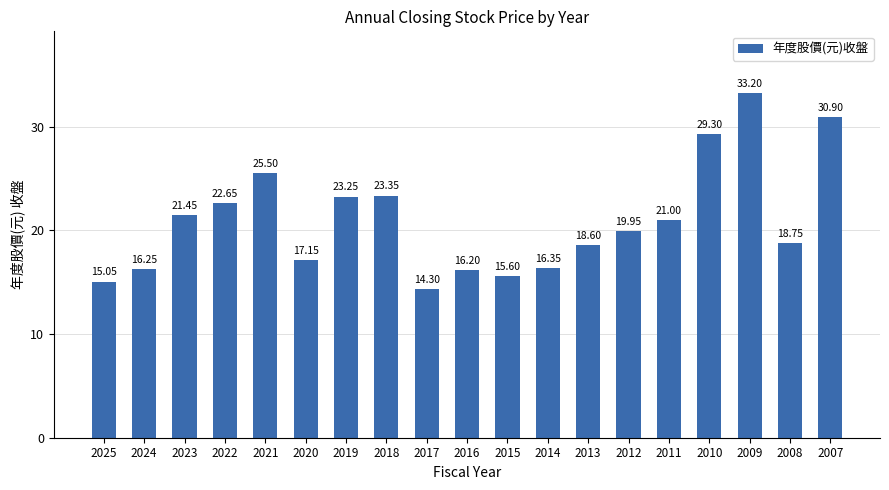

Where is the data nearest to the value 23?

2019